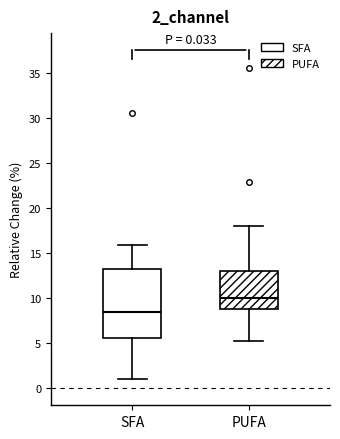

Reading left to right, read every box against the y-axis: the position of its median line, the range the box covers, and the ends of its whiskers. The values are not printed on the chart, so give them approximately, as read against the axis.

SFA: median 8.5, box 5.5 to 13.5, whiskers 1.0 to 16.0
PUFA: median 10.0, box 9.0 to 13.0, whiskers 5.0 to 18.0